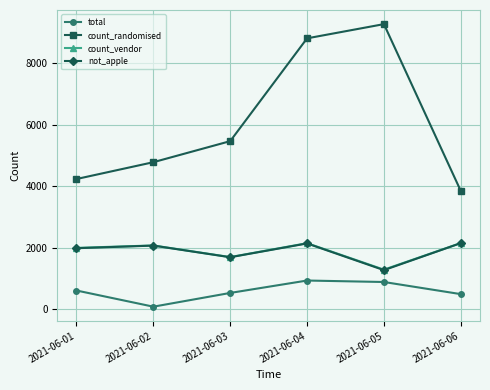

The value of not_apple at 2021-06-04 is 2134. True or false?

True